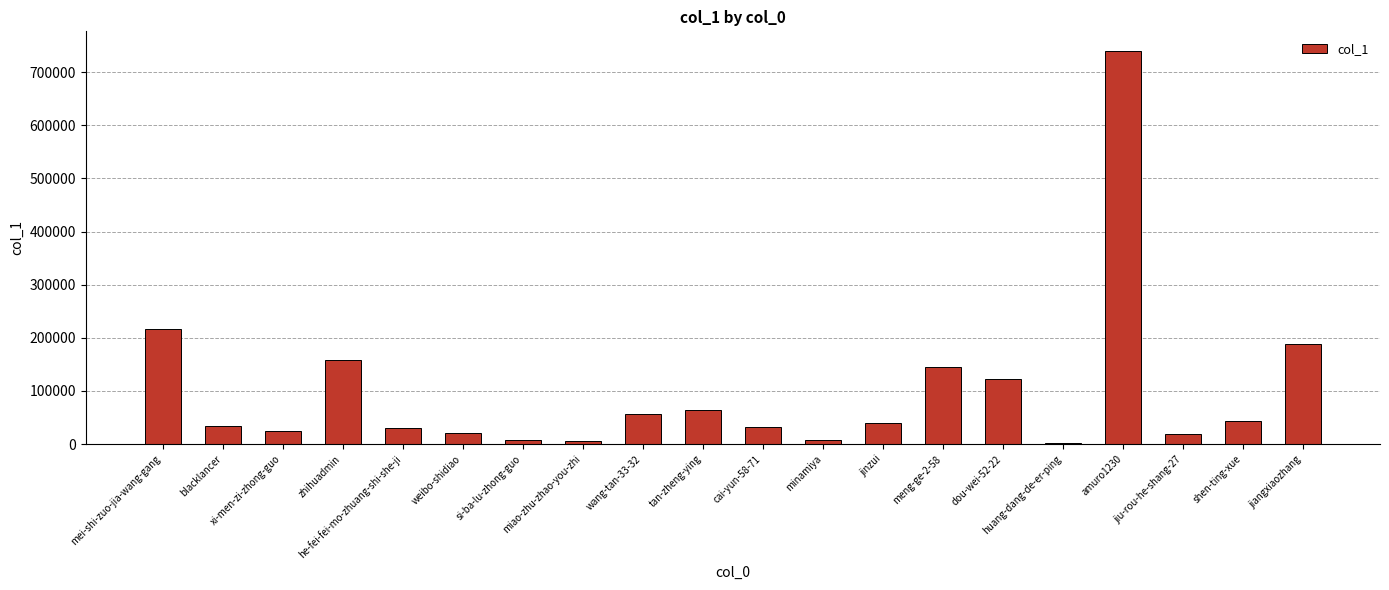

Are the bars grouped side by side (vs. stacked)?

No